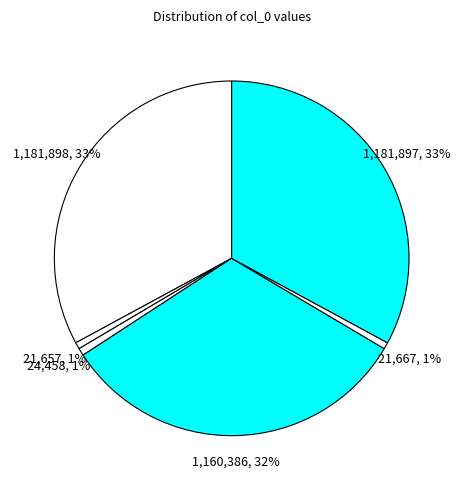

How many slices are in this pie chart?

6